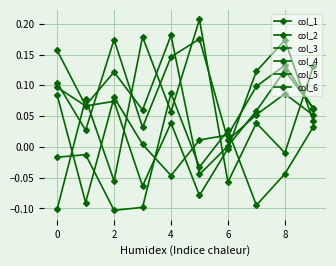

Does the chart display data point markers on the line(s)?

Yes